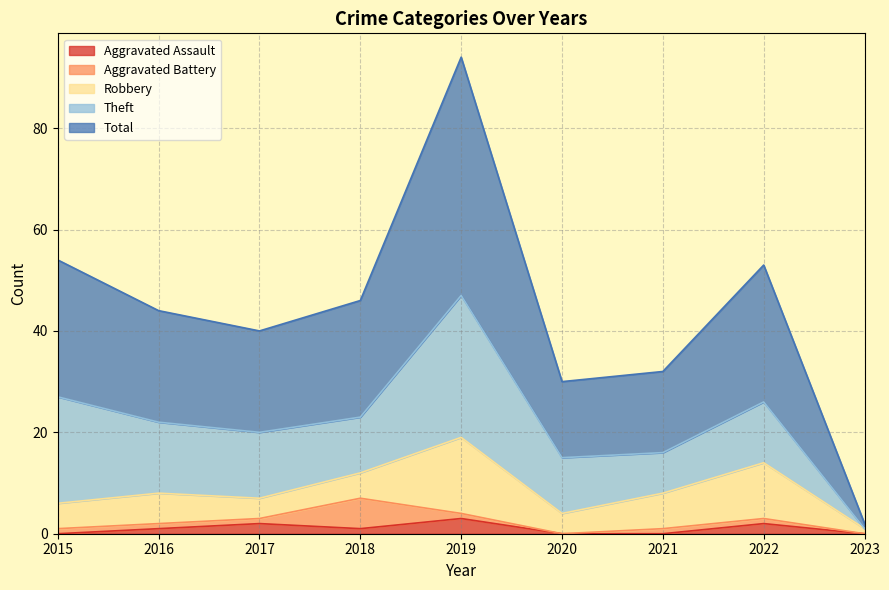

At how many categories does at least one series exceed 27?

1